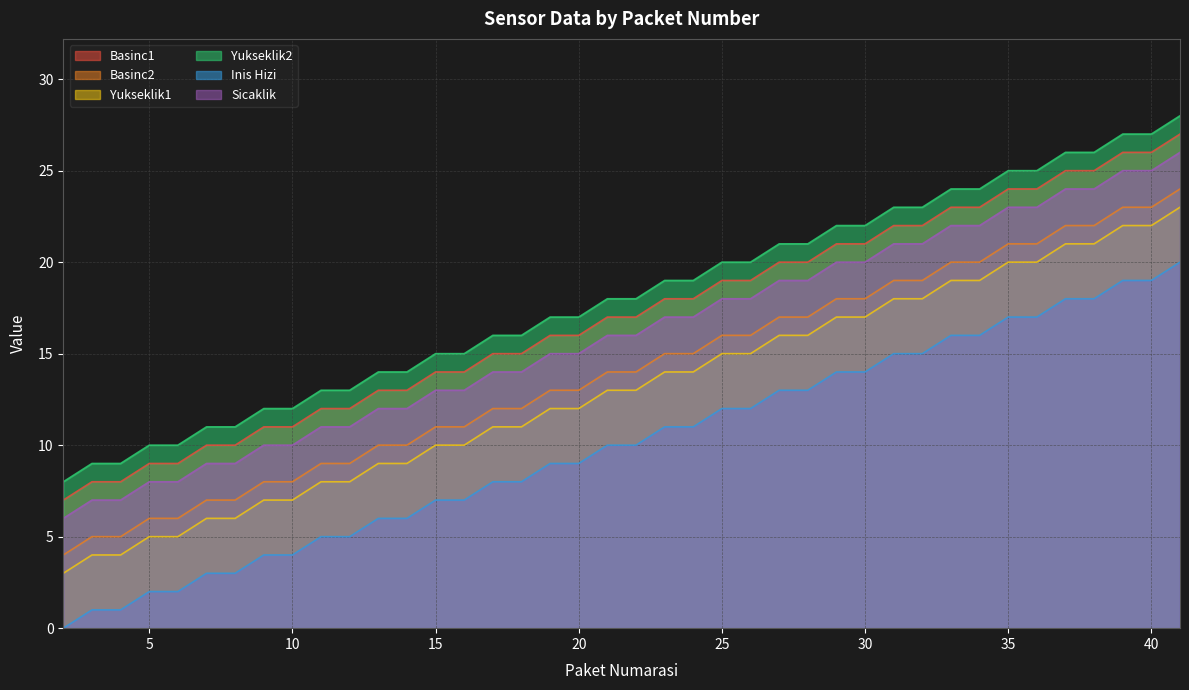

Reading left to right, extract all data points from this chart.

Basinc1: 2=7	3=8	4=8	5=9	6=9	7=10	8=10	9=11	10=11	11=12	12=12	13=13	14=13	15=14	16=14	17=15	18=15	19=16	20=16	21=17	22=17	23=18	24=18	25=19	26=19	27=20	28=20	29=21	30=21	31=22	32=22	33=23	34=23	35=24	36=24	37=25	38=25	39=26	40=26	41=27
Basinc2: 2=4	3=5	4=5	5=6	6=6	7=7	8=7	9=8	10=8	11=9	12=9	13=10	14=10	15=11	16=11	17=12	18=12	19=13	20=13	21=14	22=14	23=15	24=15	25=16	26=16	27=17	28=17	29=18	30=18	31=19	32=19	33=20	34=20	35=21	36=21	37=22	38=22	39=23	40=23	41=24
Yukseklik1: 2=3	3=4	4=4	5=5	6=5	7=6	8=6	9=7	10=7	11=8	12=8	13=9	14=9	15=10	16=10	17=11	18=11	19=12	20=12	21=13	22=13	23=14	24=14	25=15	26=15	27=16	28=16	29=17	30=17	31=18	32=18	33=19	34=19	35=20	36=20	37=21	38=21	39=22	40=22	41=23
Yukseklik2: 2=8	3=9	4=9	5=10	6=10	7=11	8=11	9=12	10=12	11=13	12=13	13=14	14=14	15=15	16=15	17=16	18=16	19=17	20=17	21=18	22=18	23=19	24=19	25=20	26=20	27=21	28=21	29=22	30=22	31=23	32=23	33=24	34=24	35=25	36=25	37=26	38=26	39=27	40=27	41=28
Inis Hizi: 2=0	3=1	4=1	5=2	6=2	7=3	8=3	9=4	10=4	11=5	12=5	13=6	14=6	15=7	16=7	17=8	18=8	19=9	20=9	21=10	22=10	23=11	24=11	25=12	26=12	27=13	28=13	29=14	30=14	31=15	32=15	33=16	34=16	35=17	36=17	37=18	38=18	39=19	40=19	41=20
Sicaklik: 2=6	3=7	4=7	5=8	6=8	7=9	8=9	9=10	10=10	11=11	12=11	13=12	14=12	15=13	16=13	17=14	18=14	19=15	20=15	21=16	22=16	23=17	24=17	25=18	26=18	27=19	28=19	29=20	30=20	31=21	32=21	33=22	34=22	35=23	36=23	37=24	38=24	39=25	40=25	41=26